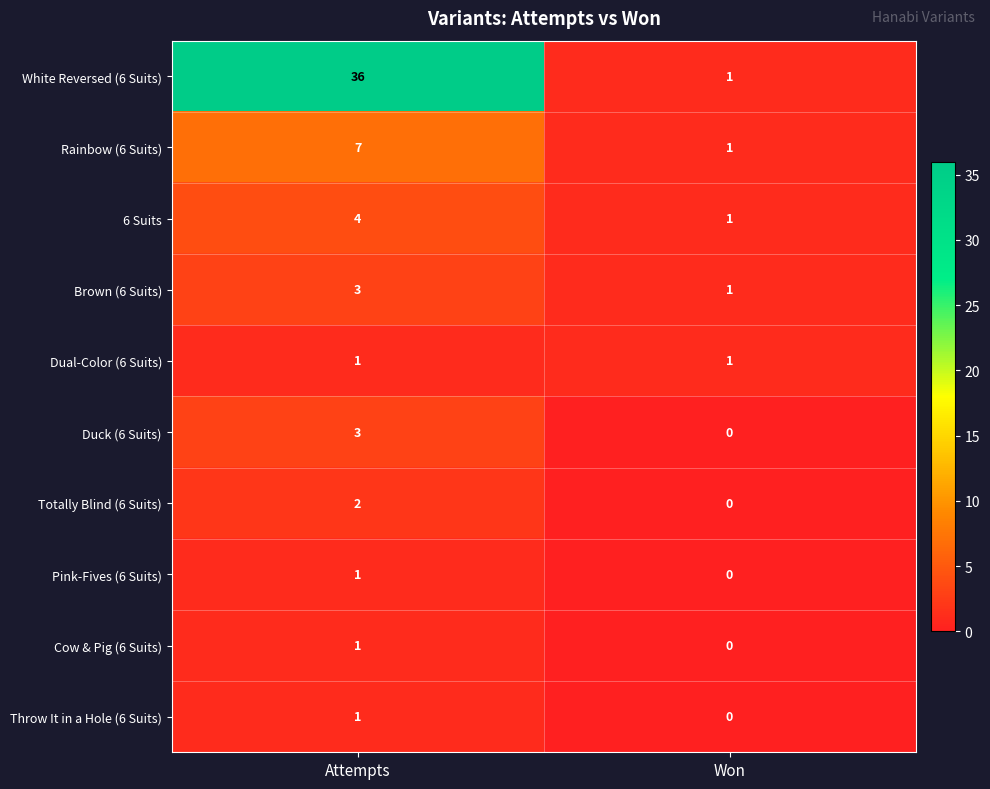

Which series has the largest total across all categories?

White Reversed (6 Suits)